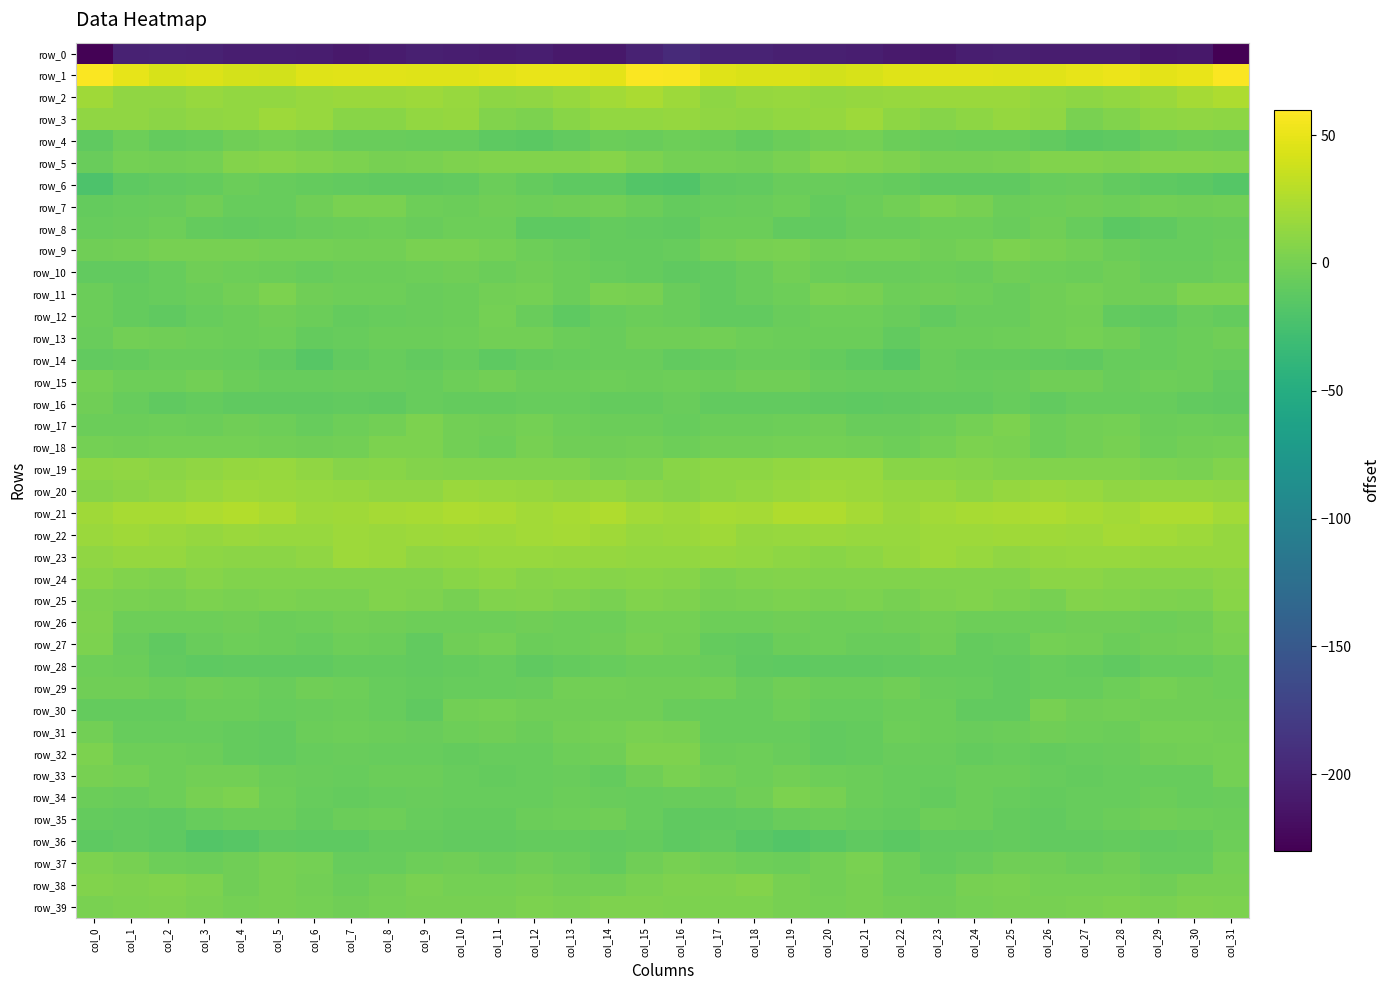

How many values in the row_28 series are below -8?

21